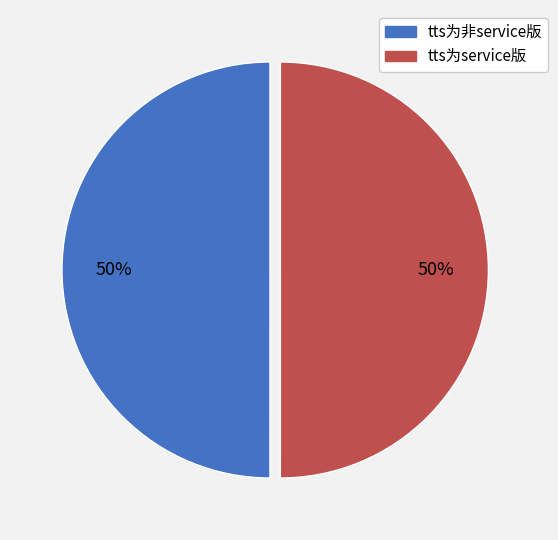

Combined, do tts为非service版 and tts为service版 account for over 50%?

Yes